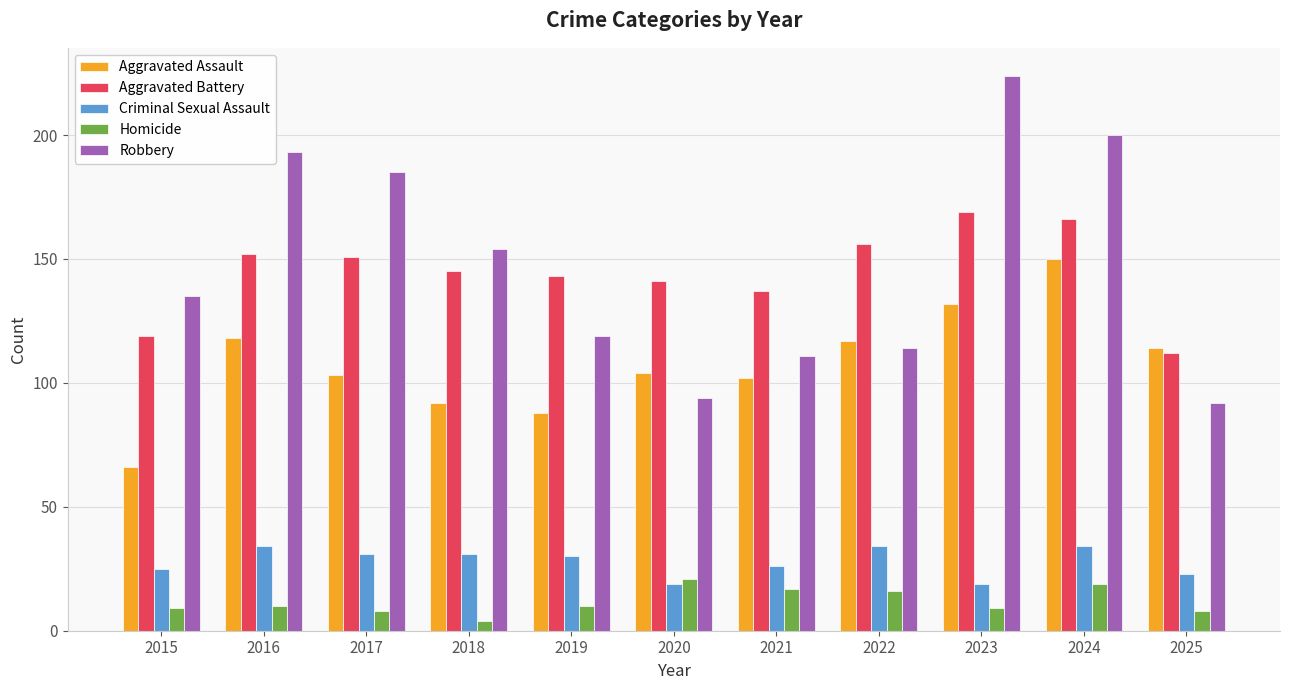

What is the minimum value shown in the chart?

4